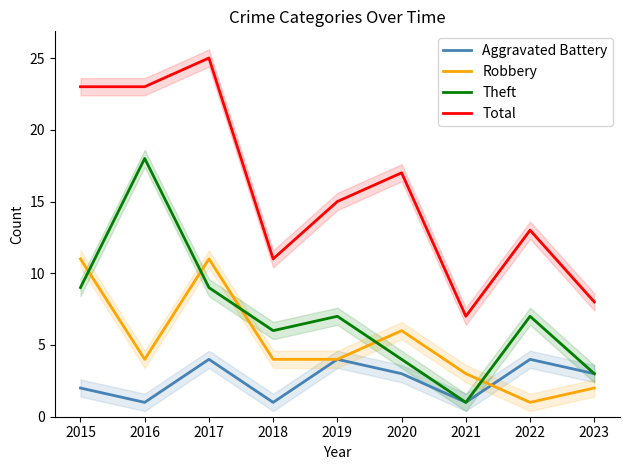

How many data points in Total are above 15?

4